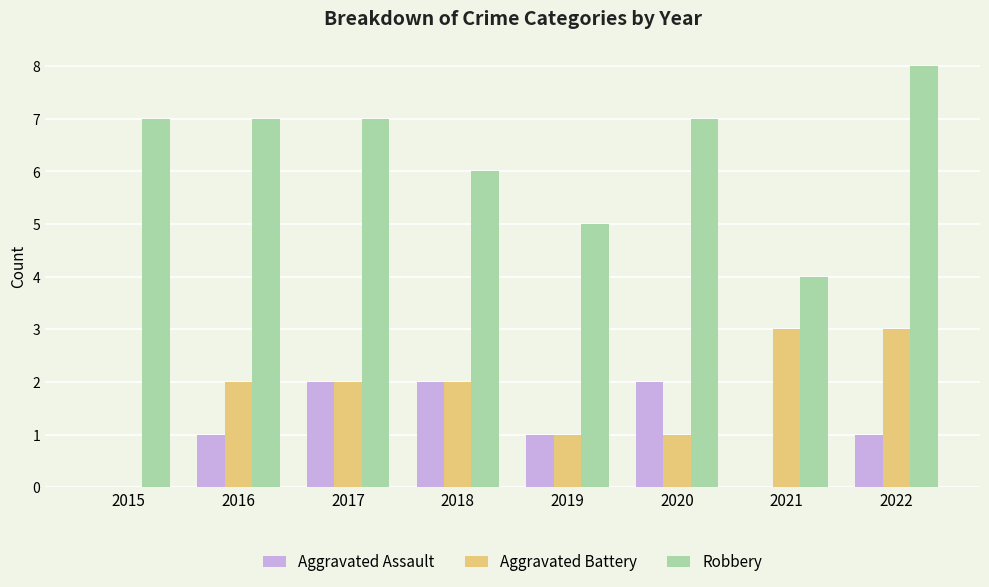

What is the highest value of the Aggravated Battery series?

3